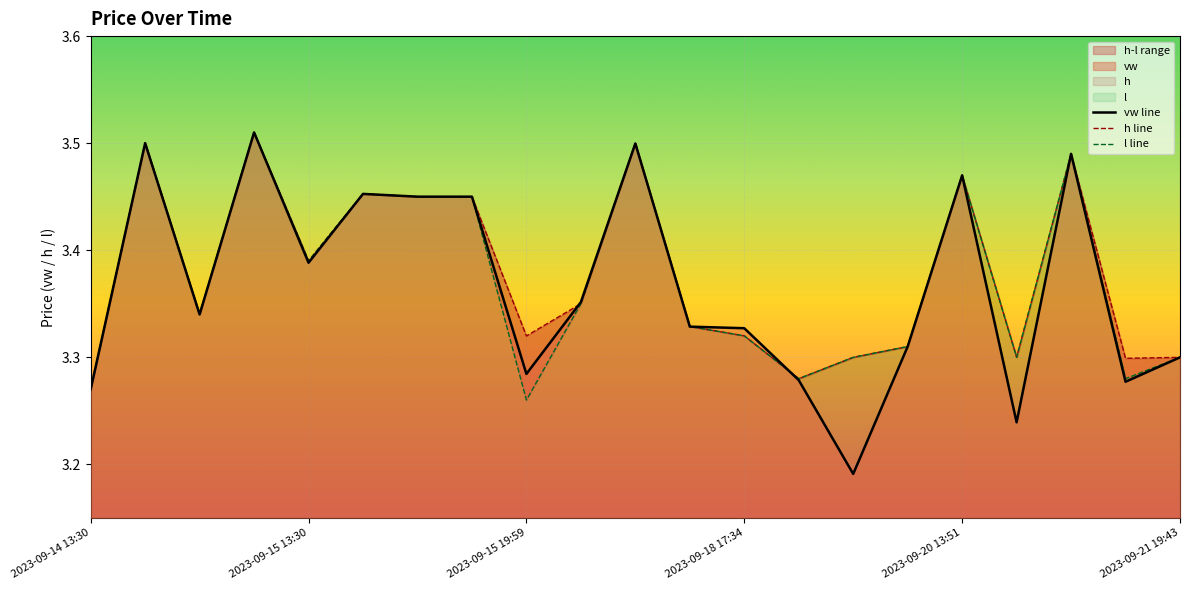

At which label is h line closest to 3?

2023-09-14 13:30